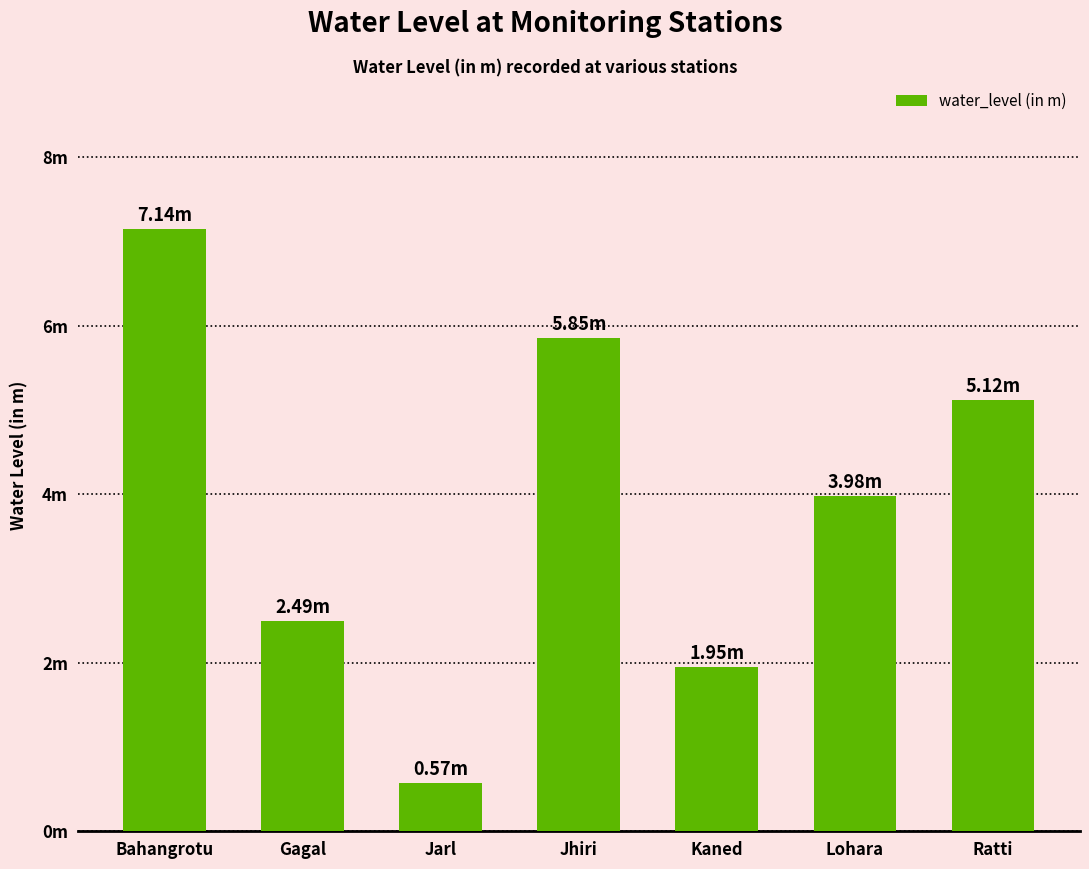

Are the bars horizontal?

No